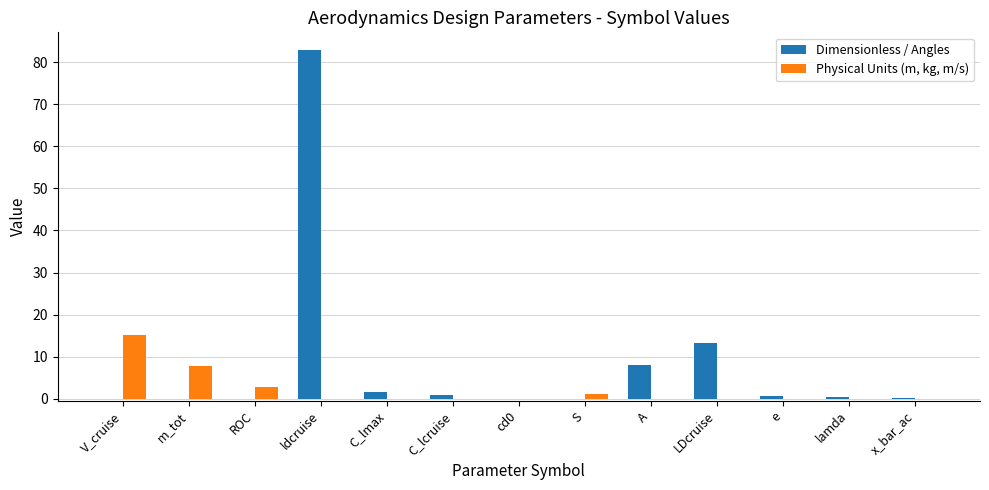

Which label corresponds to the largest value in the chart?

ldcruise